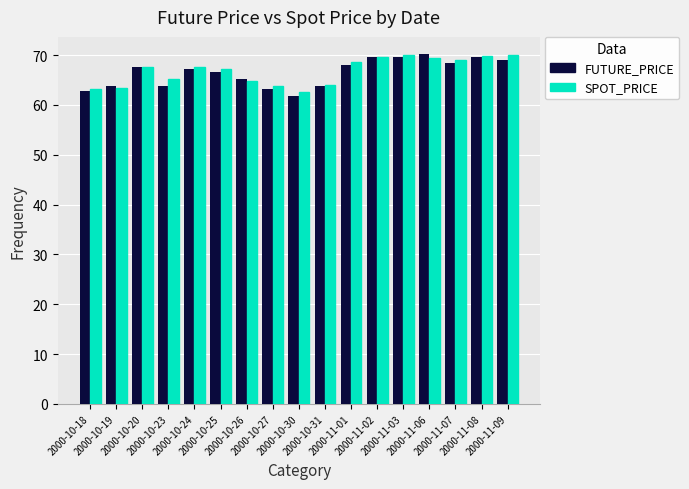

What is the highest value of the FUTURE_PRICE series?

70.2